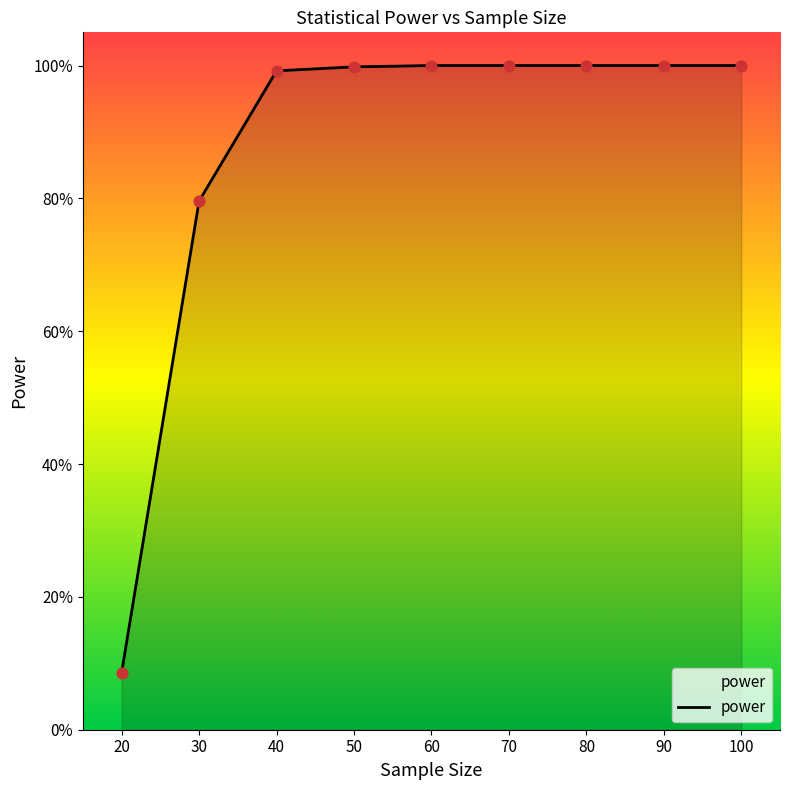

Between 30 and 70, which is larger?

70